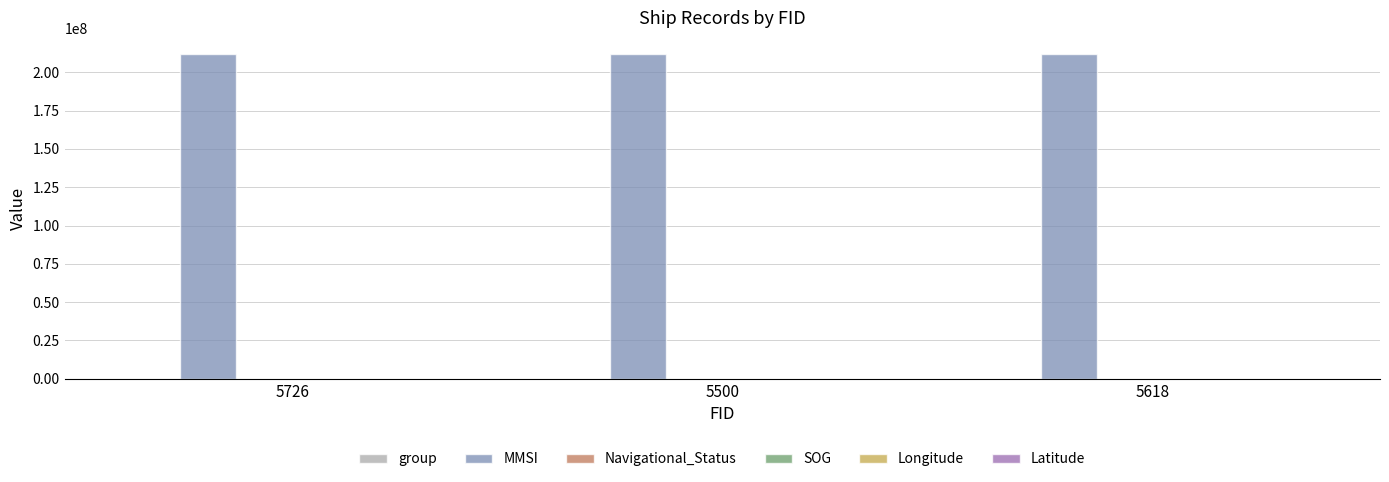

Which series has the largest total across all categories?

MMSI